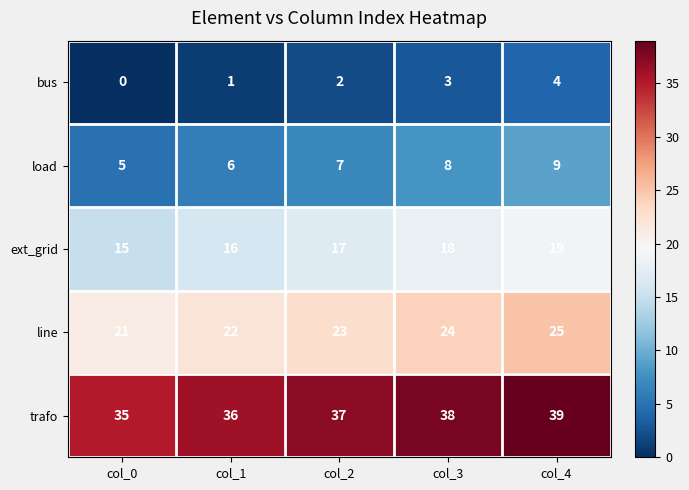

What is the difference between the highest and lowest values at col_1?

35